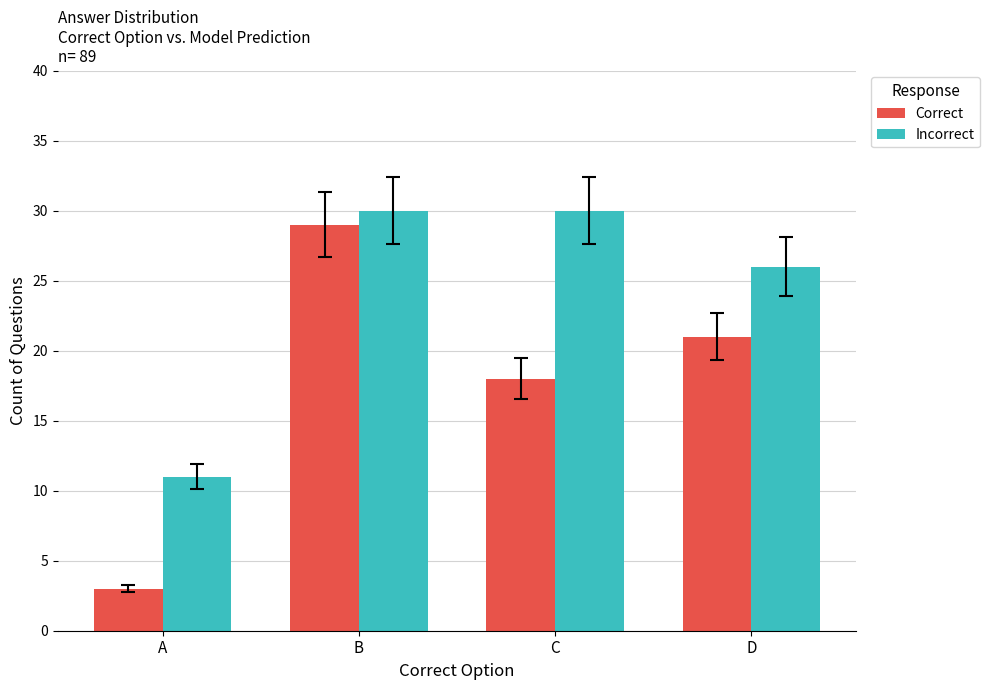

Reading right to left, transcribe all the data shown in this chart.

Correct: D=21	C=18	B=29	A=3
Incorrect: D=26	C=30	B=30	A=11